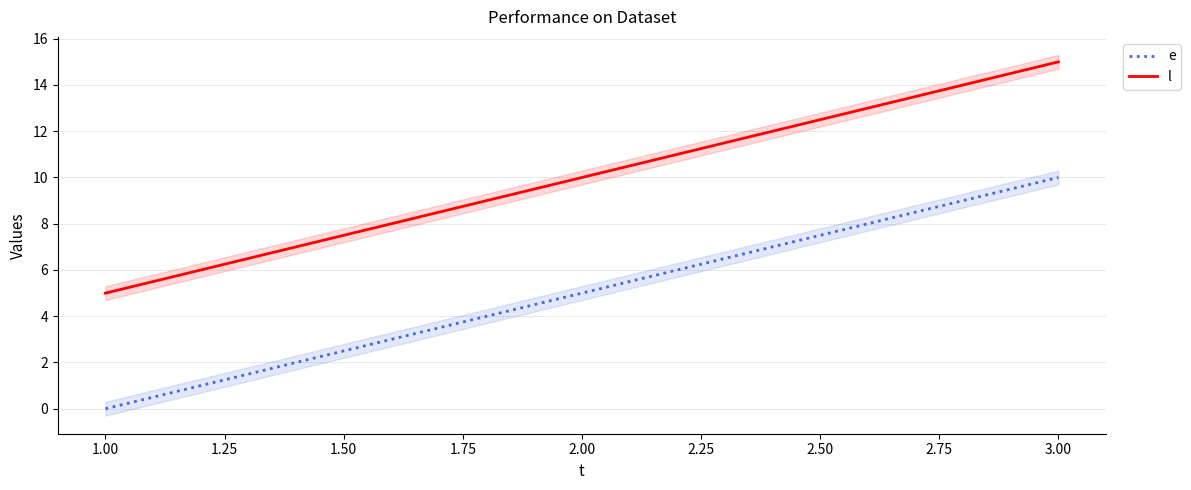

What is the value of the e point at the 3rd from the left?

10